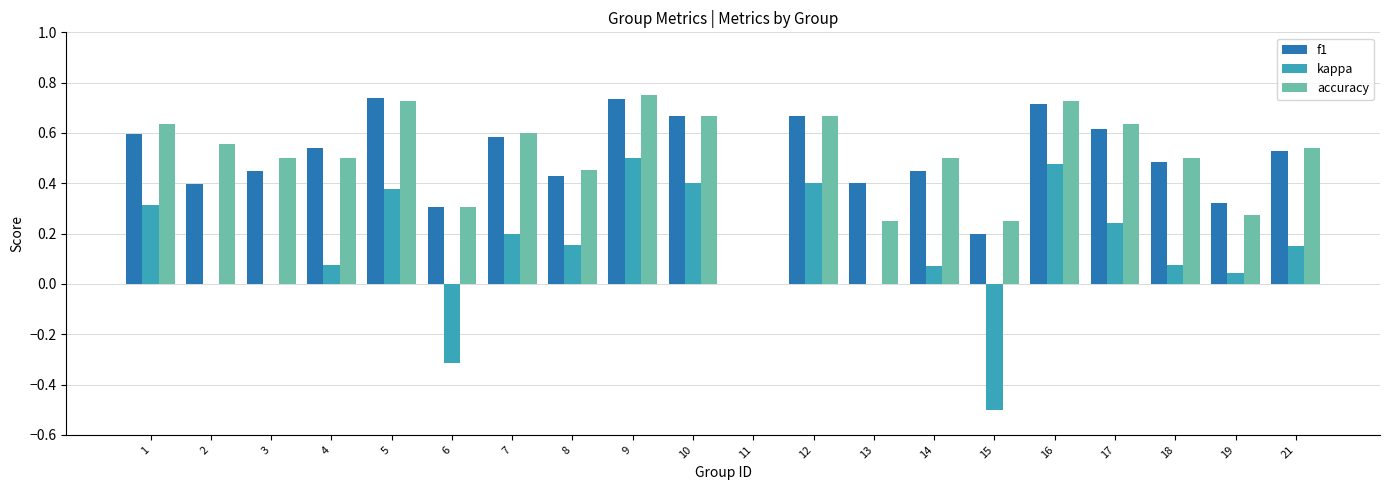

Which series changed the most between 3 and 15?

kappa